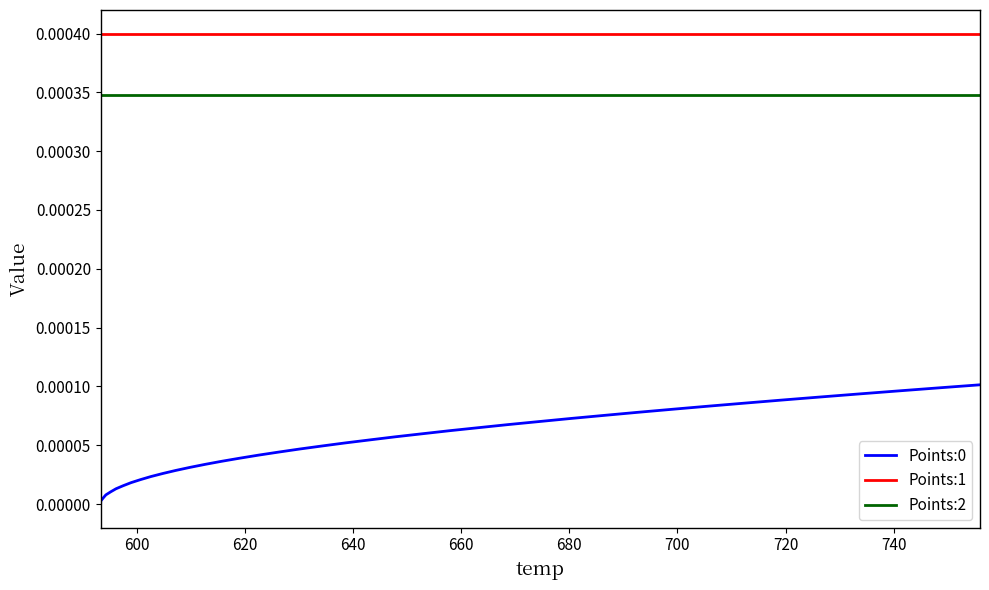

Which series has the largest total across all categories?

Points:1